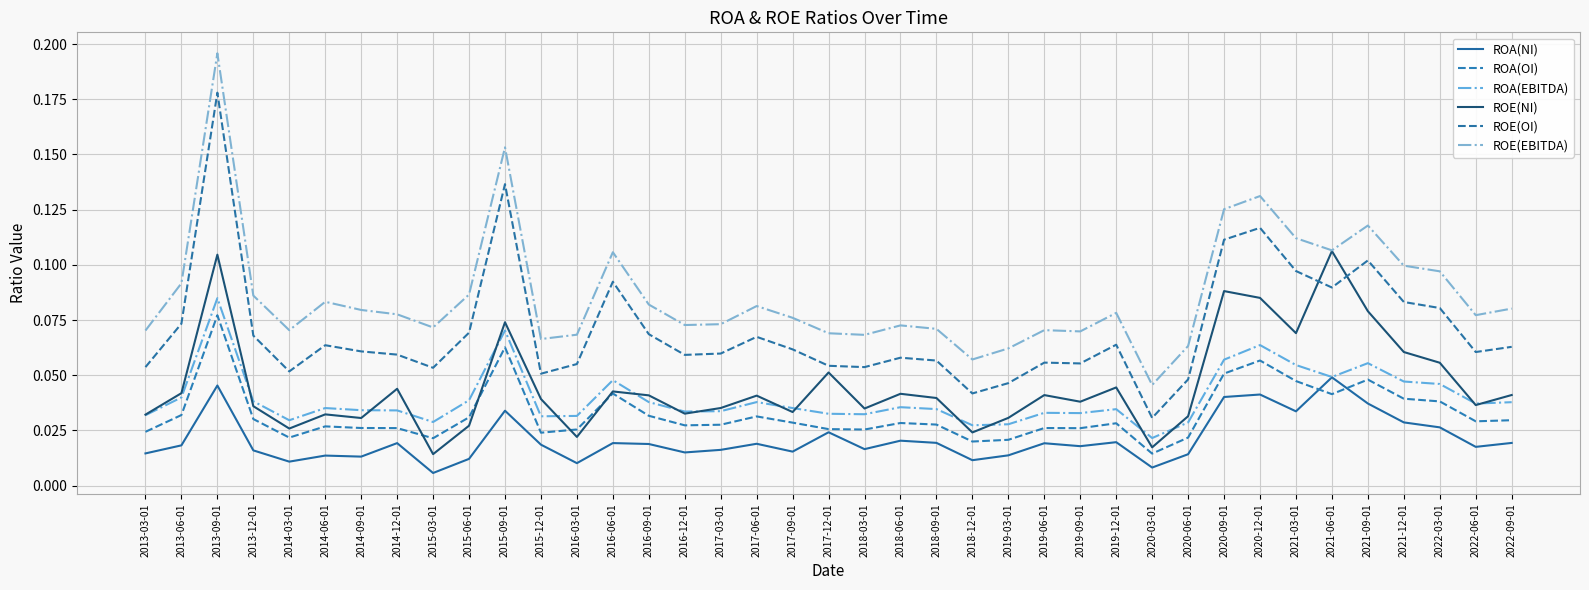

Does the chart display data point markers on the line(s)?

No